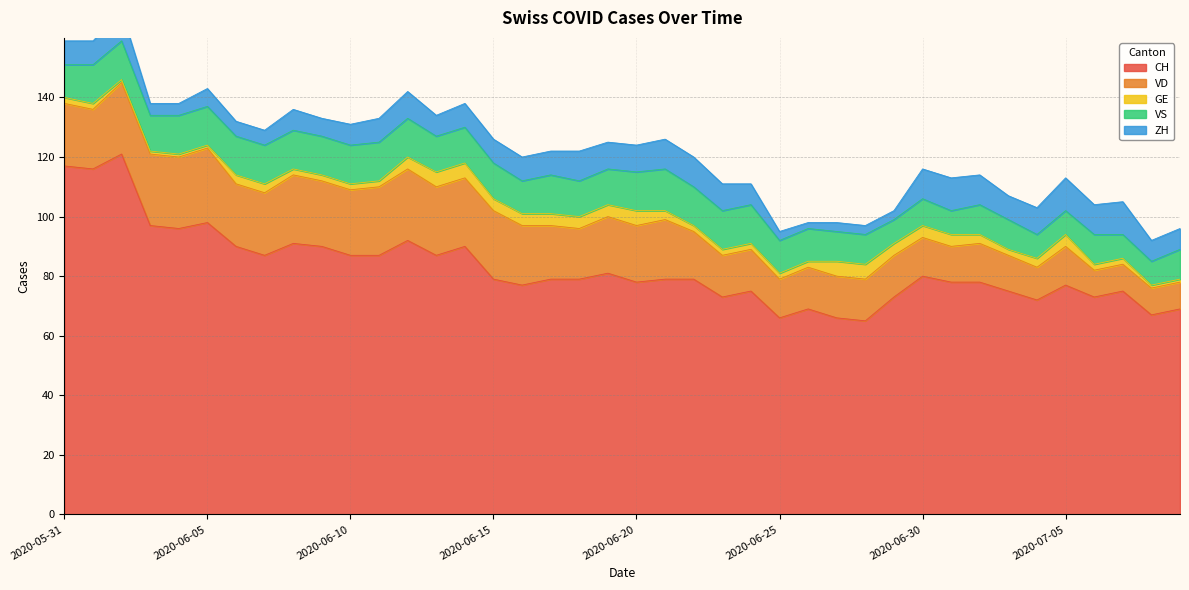

Between 2020-06-04 and 2020-06-03, which is larger?

2020-06-03